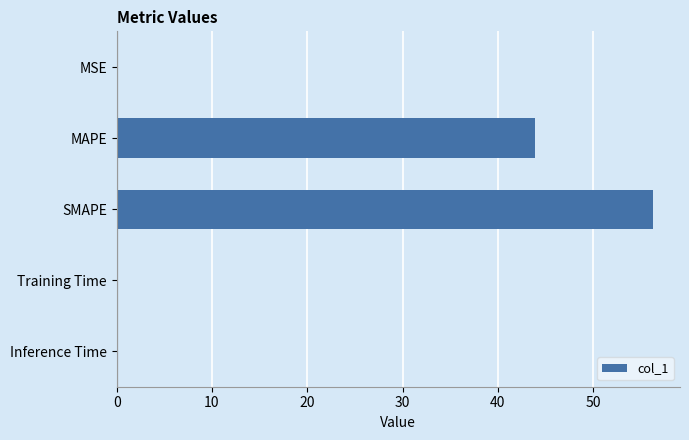

What is the sum of all values?

100.3